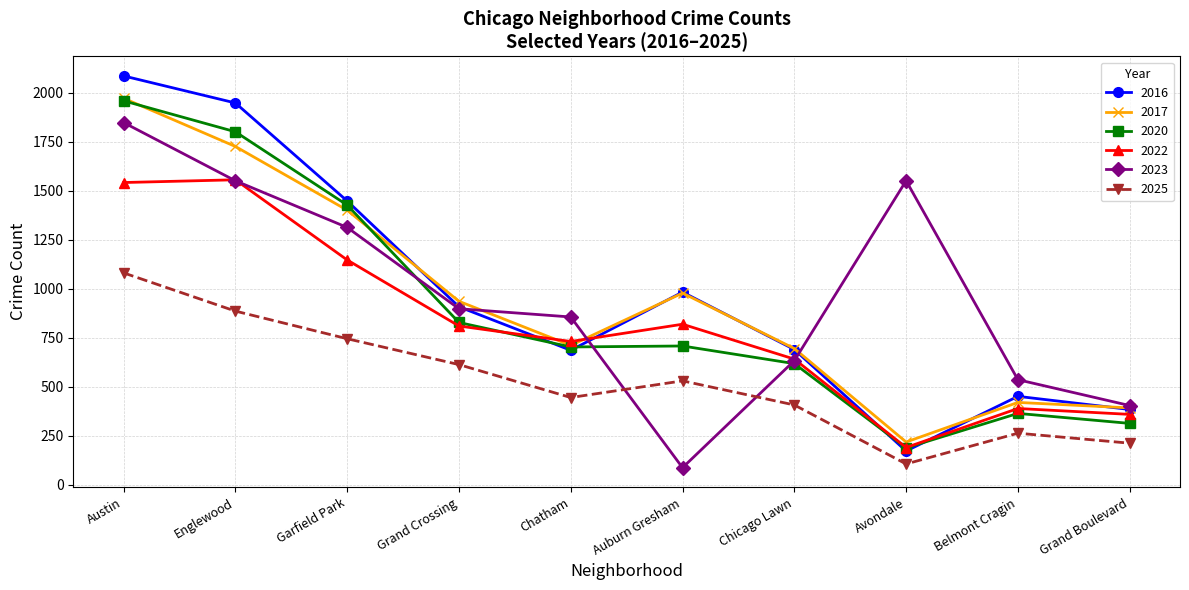

After their last crossing, which series has the higher values: 2025 or 2023?

2023